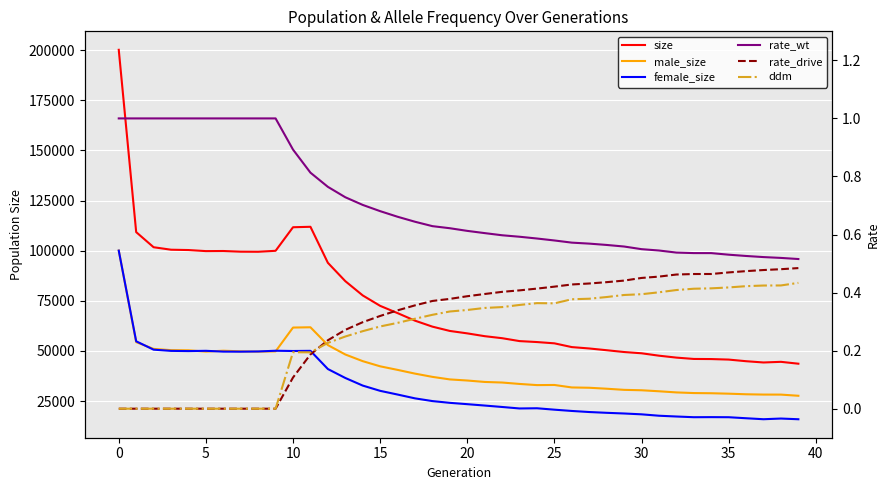

True or false: female_size and male_size intersect in this chart.

True